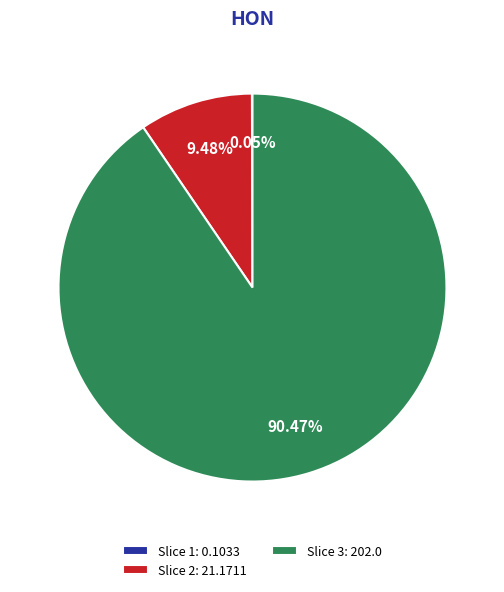

Which category accounts for the majority?

Slice 3: 202.0